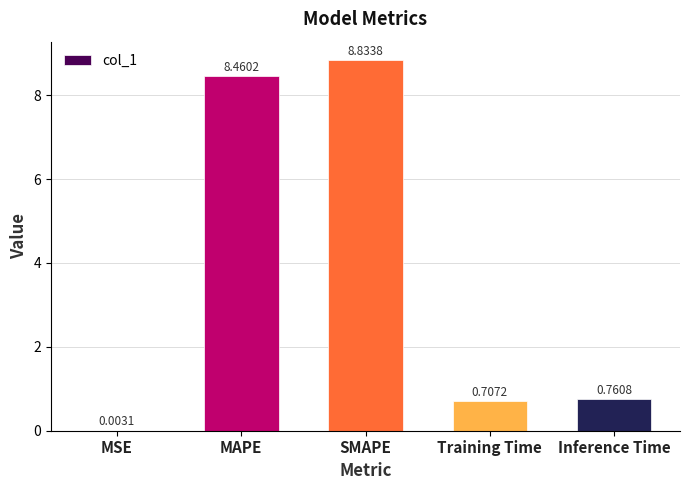

Which category has the highest value across all series?

SMAPE